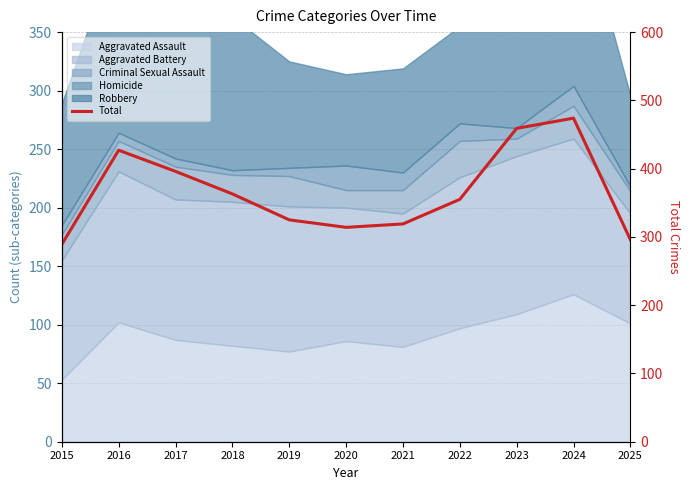

Between 2021 and 2022, which is larger?

2022